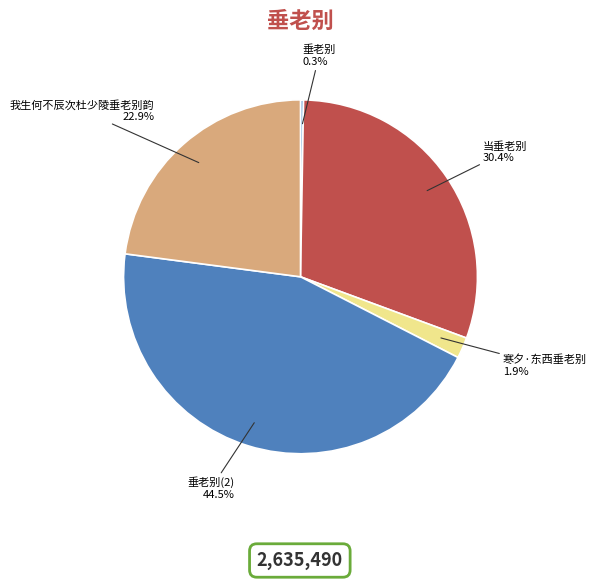

To the nearest percent, what is the average slice percentage?

20%